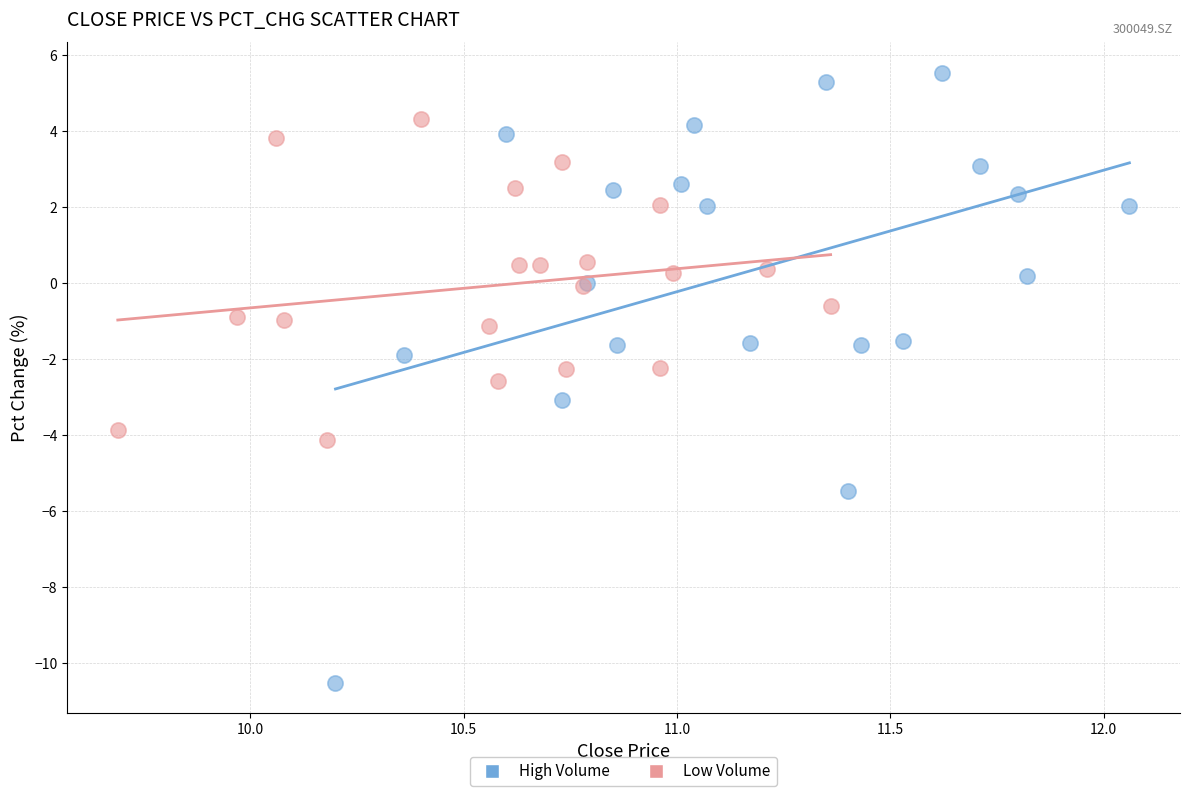

Which series contains the lowest Y value?

High Volume